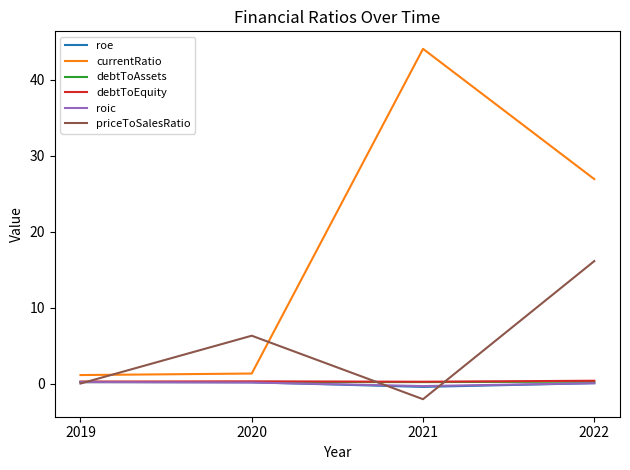

How many lines are shown in the chart?

6